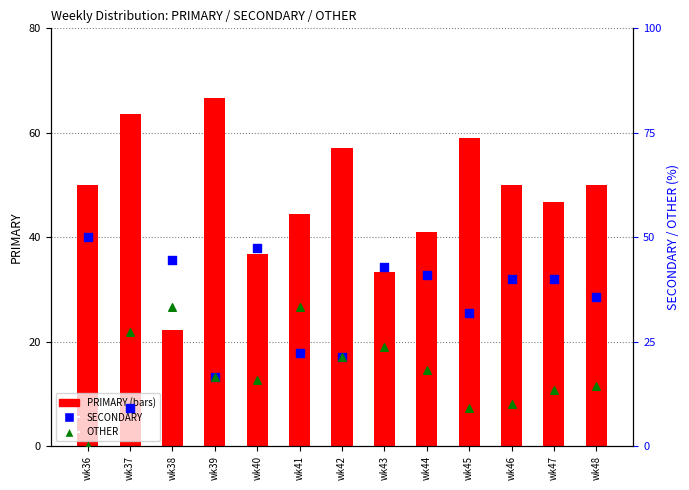

Which series has the largest total across all categories?

PRIMARY